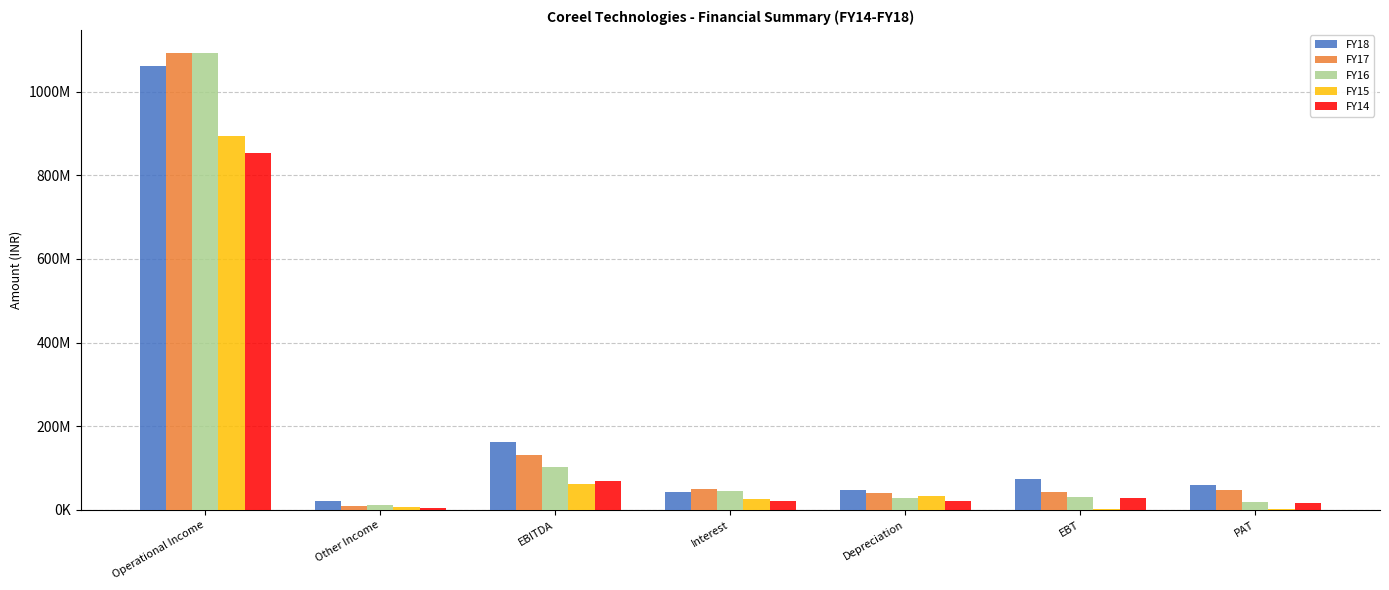

What are all the series names shown in the legend?

FY18, FY17, FY16, FY15, FY14